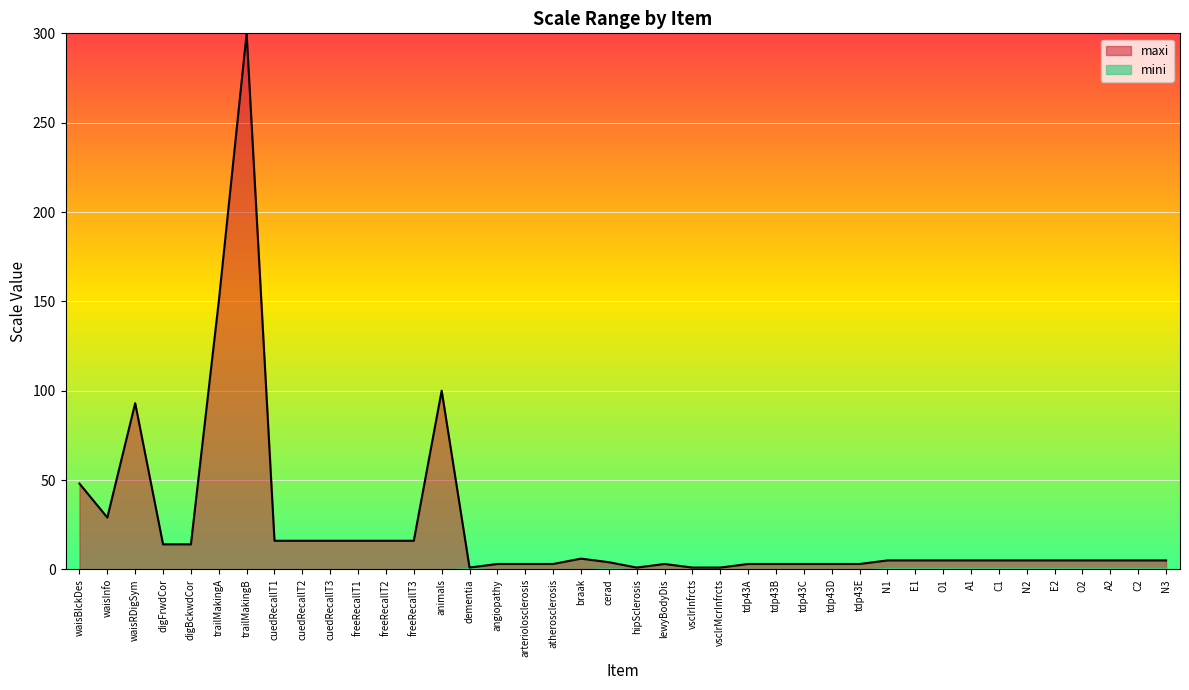

Reading right to left, what are all the values shown in this chart?

5	5	5	5	5	5	5	5	5	5	5	3	3	3	3	3	1	1	3	1	4	6	3	3	3	1	100	16	16	16	16	16	16	300	150	14	14	93	29	48